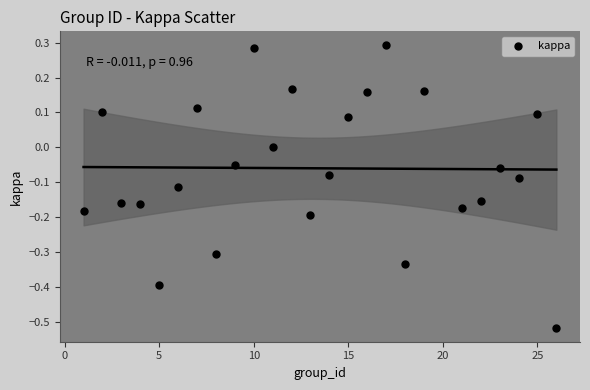

What is the range of X values (max minus min)?

25.0